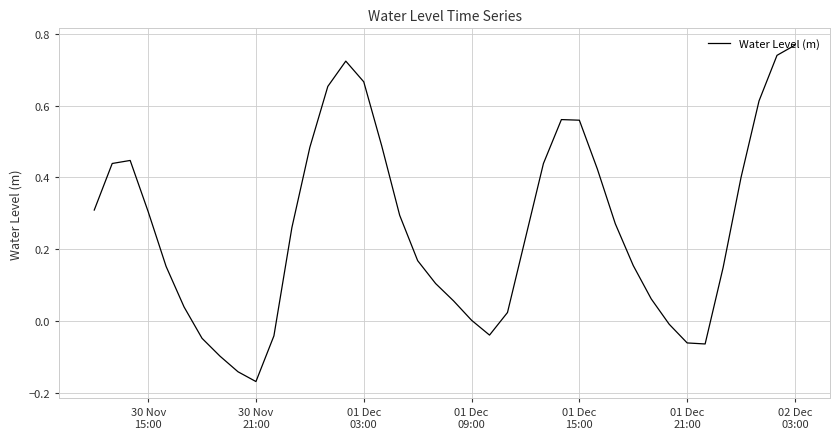

What is the difference between the maximum and minimum values?

0.9